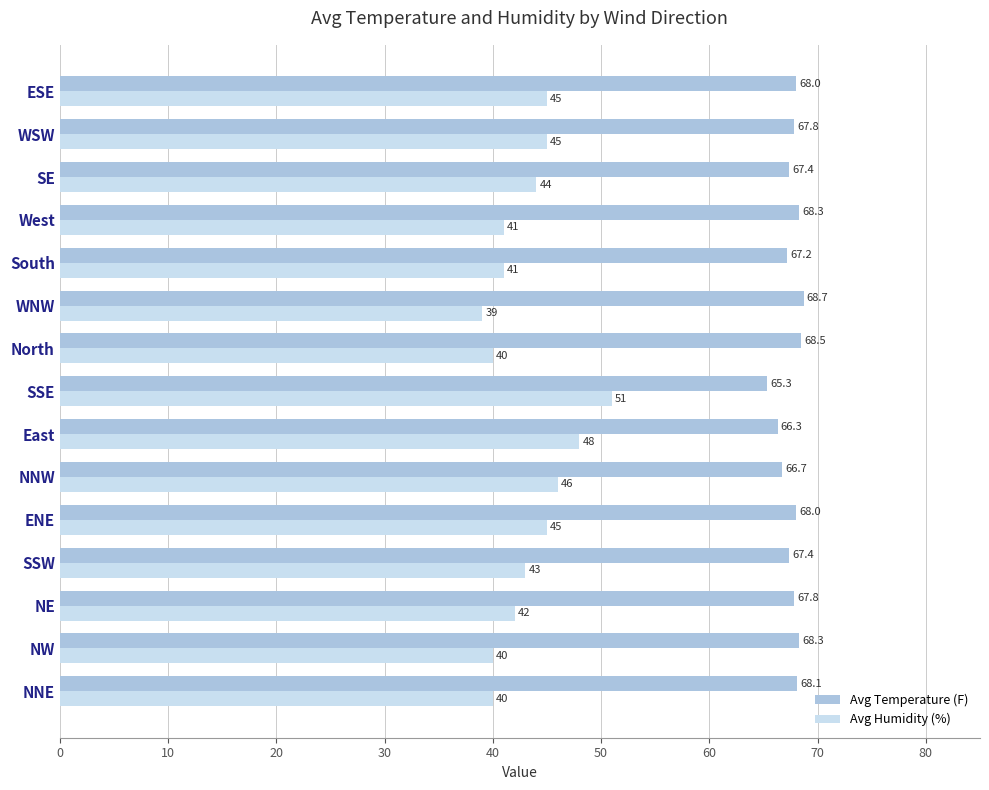

At how many categories does at least one series exceed 41?

15